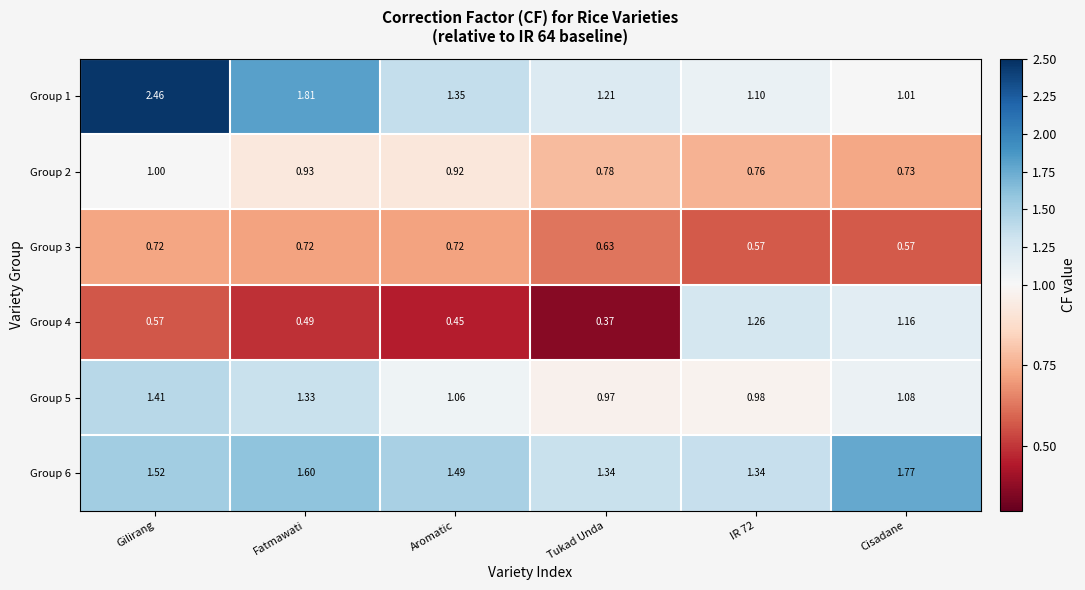

How many categories are shown in the chart?

6